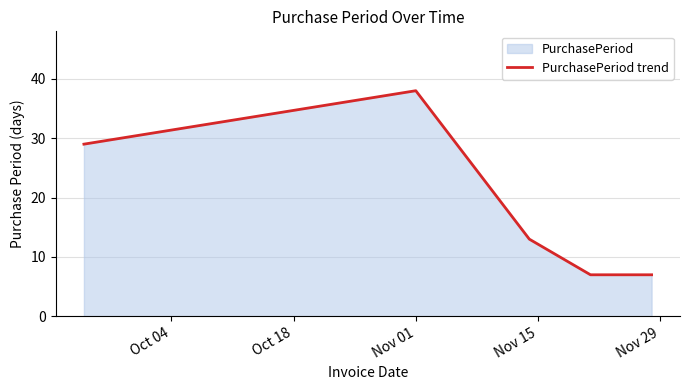

What is the difference between the maximum and minimum values?

31